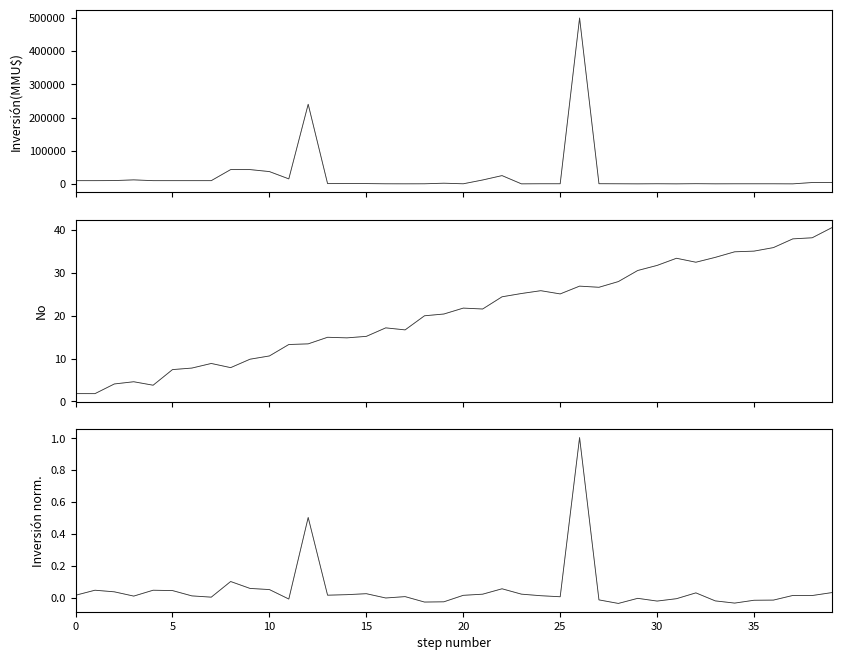

What is the value of the No point at the 7th from the left?

7.8